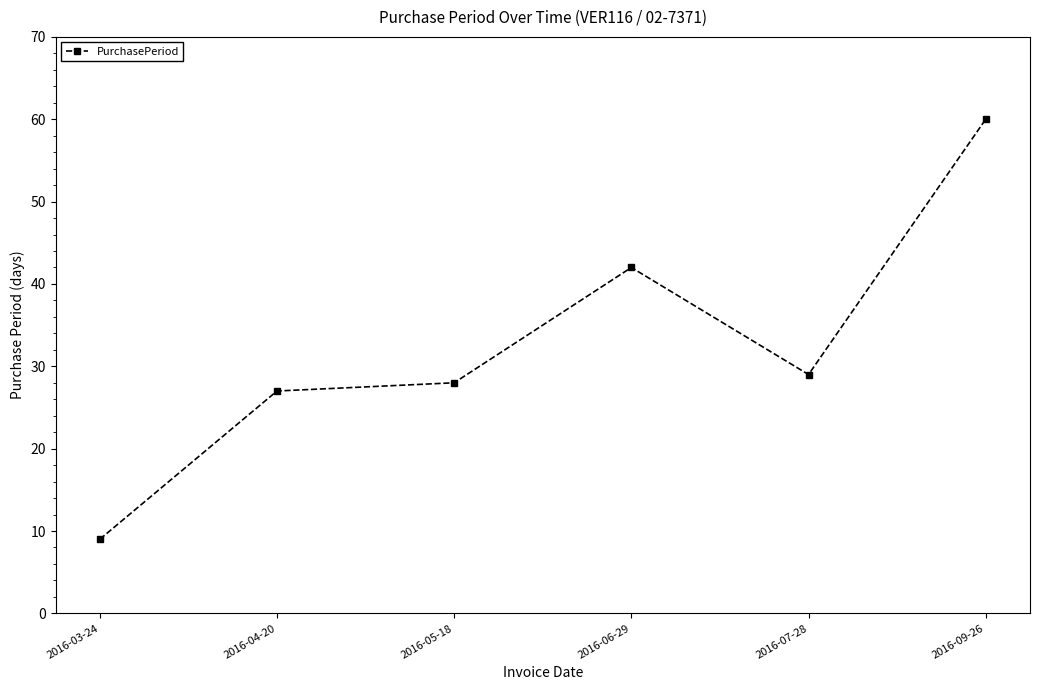

Does the chart display data point markers on the line(s)?

Yes